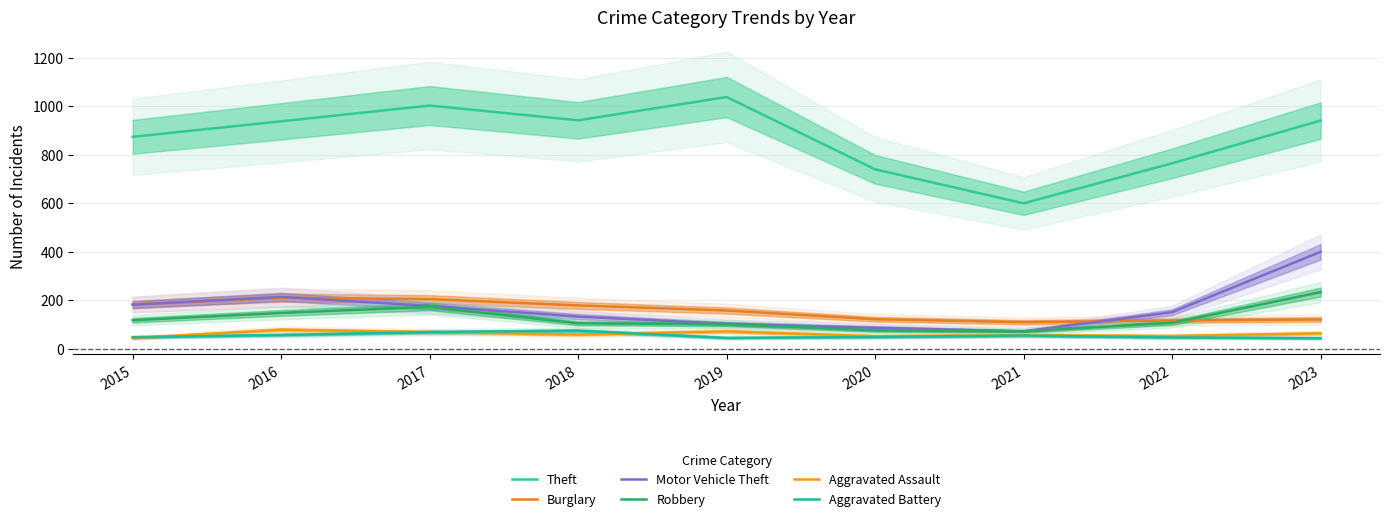

True or false: Robbery has a value of 417 at 2023.

False